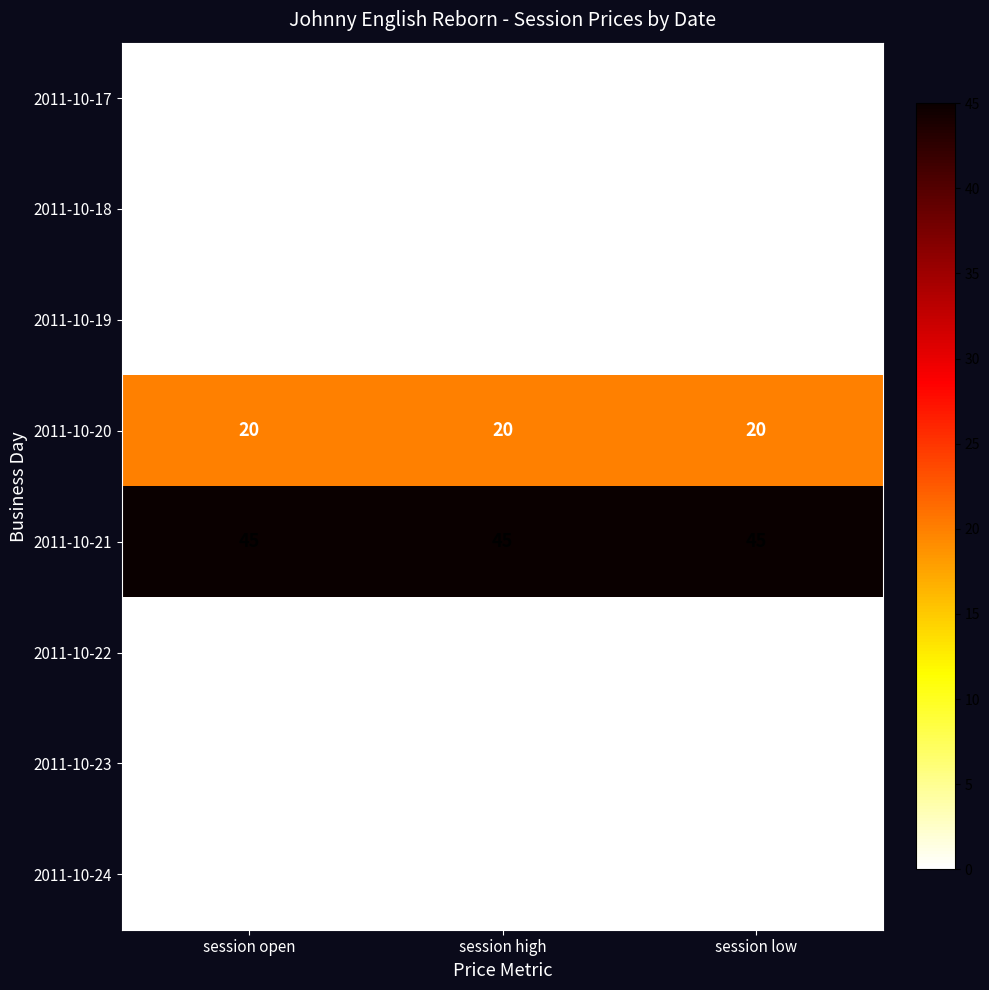

What is the spread (max minus min) of values at session low?

45